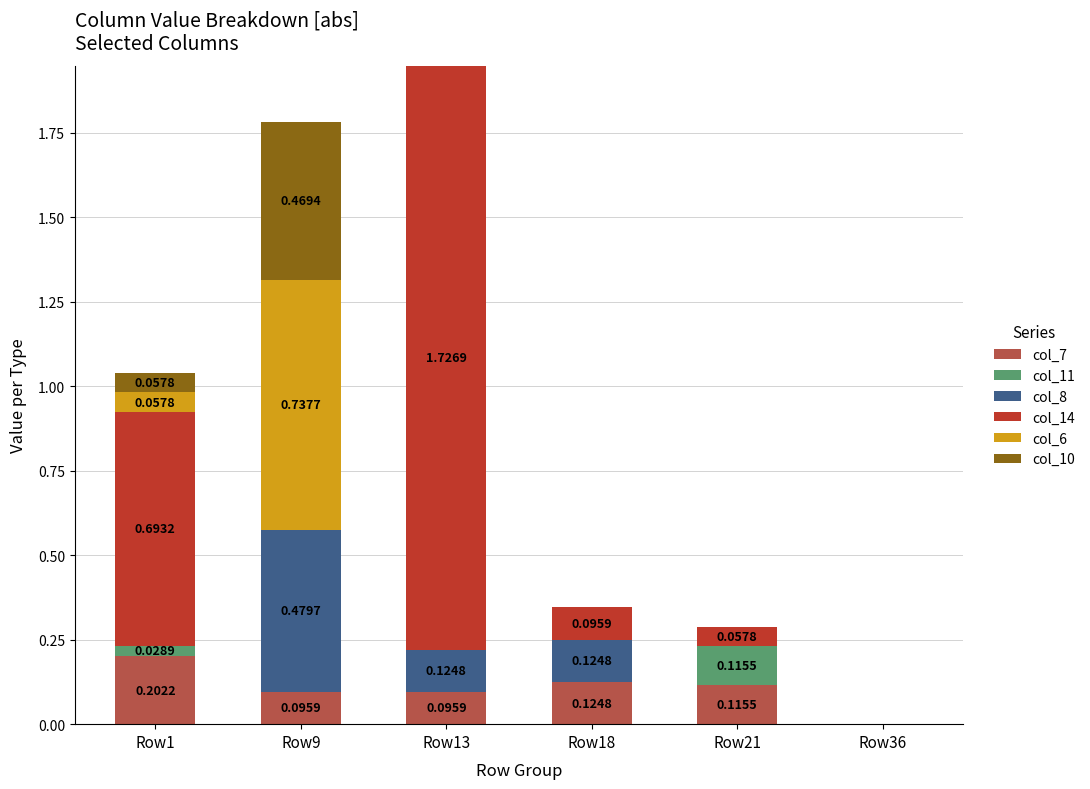

At which category is the sum across all series the highest?

Row13